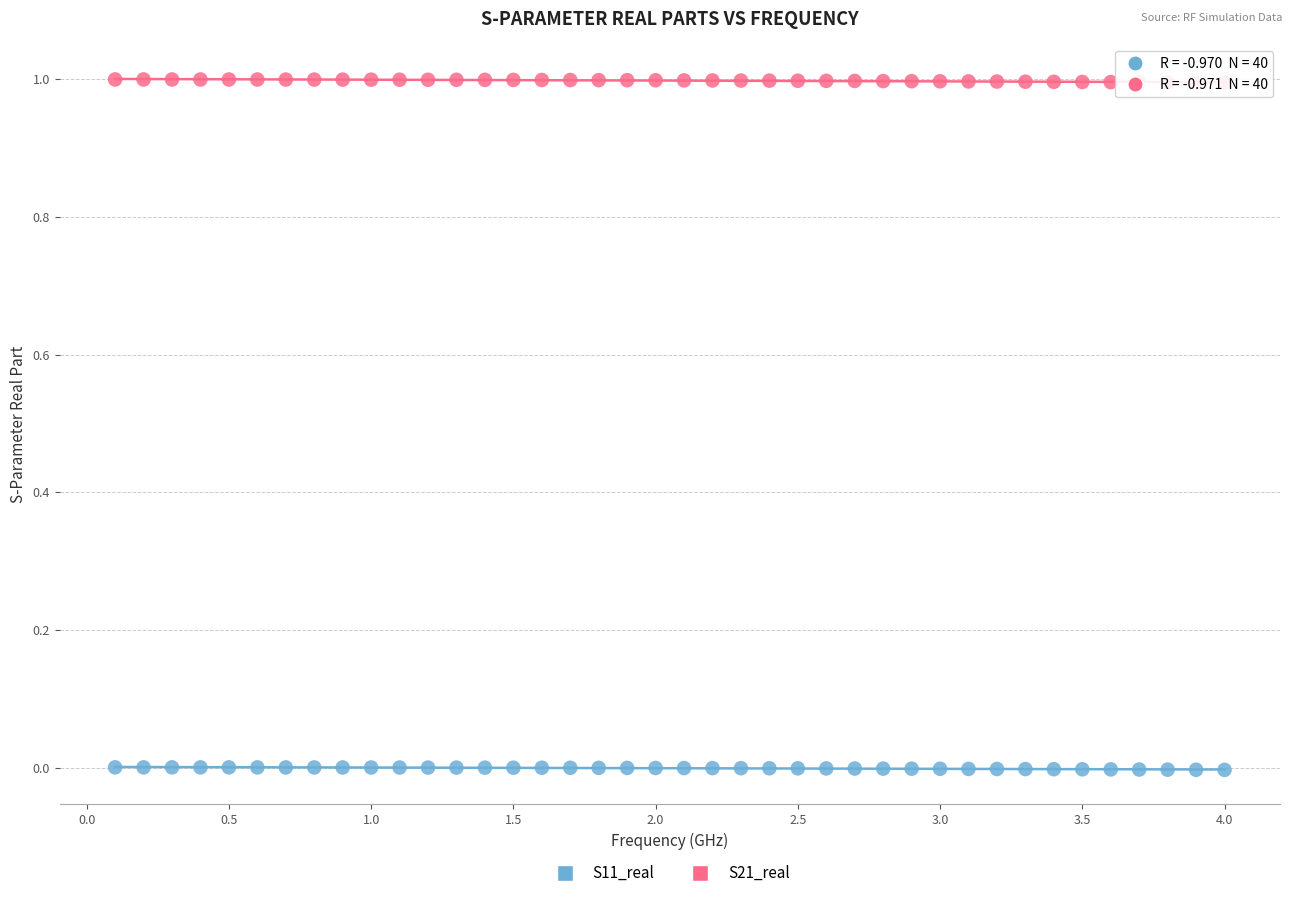

What is the X range (max minus min) for the scatter plot?

3.9